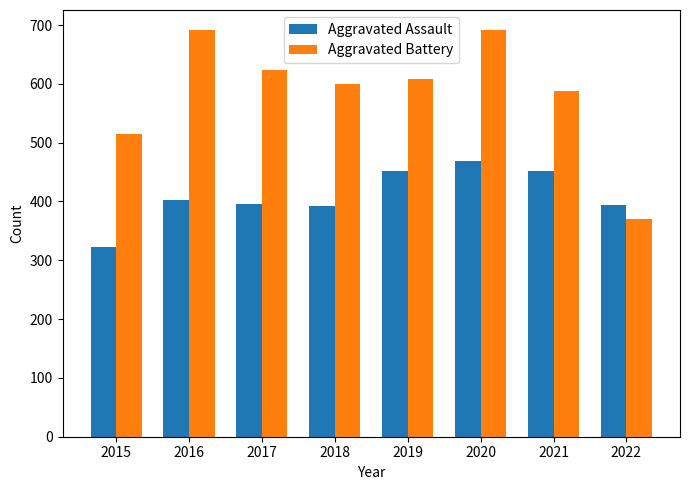

Where is Aggravated Battery nearest to the value 531?

2015